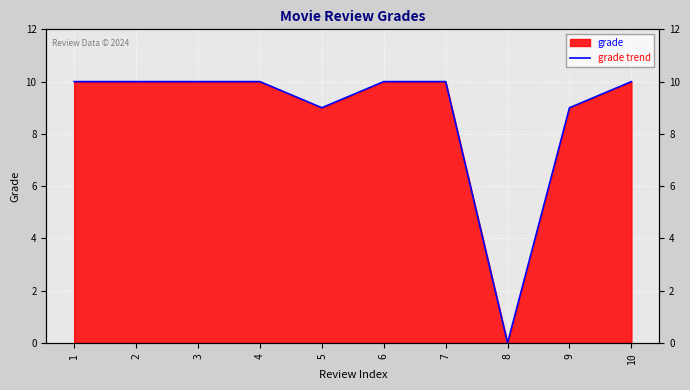

What is the sum of all values?

88